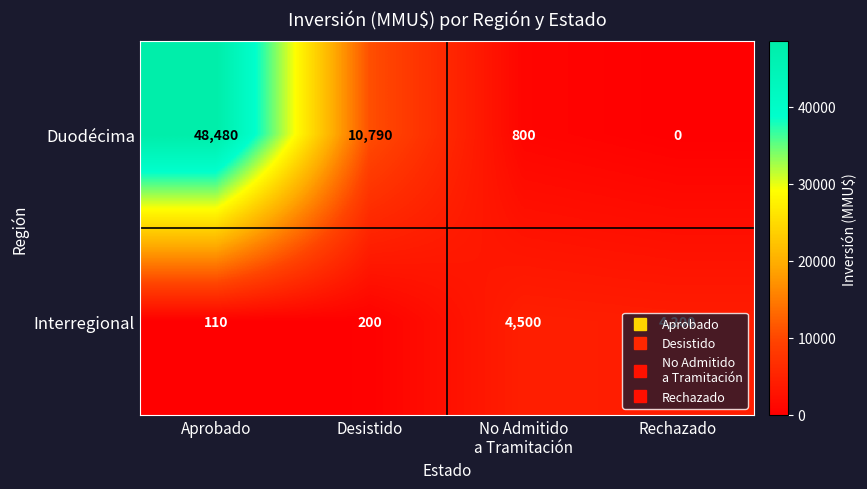

How many series are shown in this chart?

2